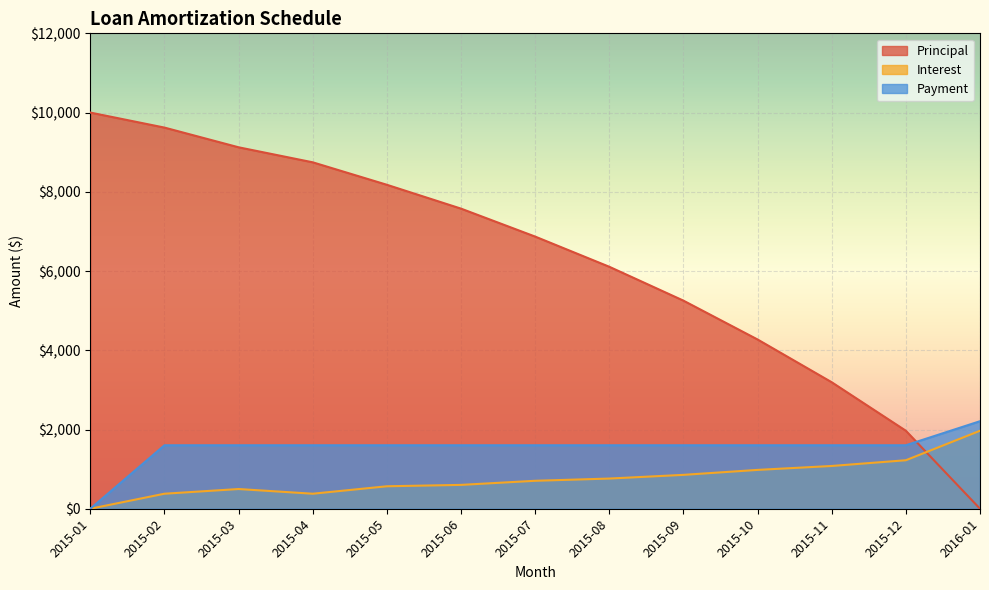

Reading left to right, list all the values displayed in this chart.

Principal: 10000.0	9620.9	9123.5	8744.4	8177.3	7575.3	6869.8	6107.9	5252.8	4272.4	3192.8	1968.6	0.0
Interest: 0.0	379.1	497.4	379.1	567.1	602.0	705.5	761.9	855.1	980.4	1079.6	1224.2	1968.6
Payment: 0.0	1602.1	1602.1	1602.1	1602.1	1602.1	1602.1	1602.1	1602.1	1602.1	1602.1	1602.1	2209.4